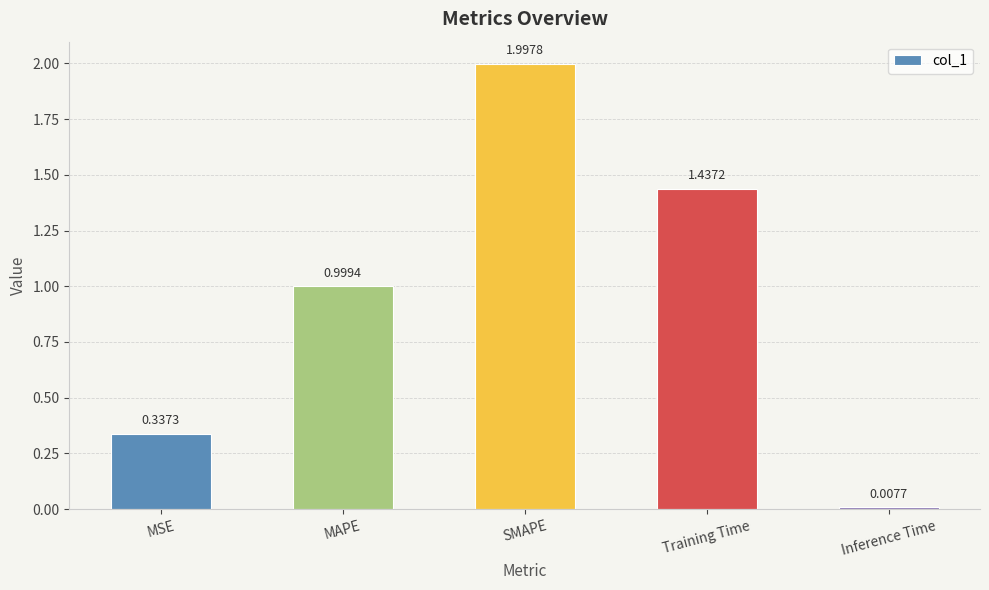

The value at SMAPE is 2.0. True or false?

True